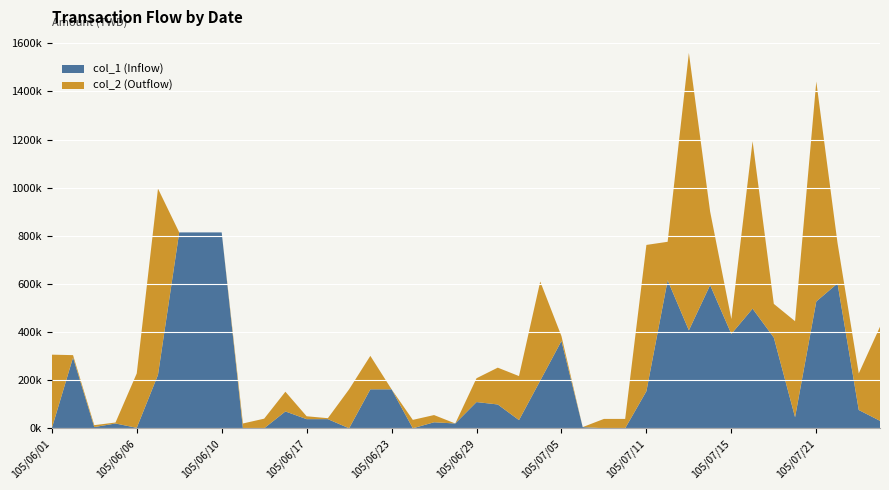

Reading left to right, what are all the values shown in this chart?

col_1 (Inflow): 105/06/01=0	105/06/02=294000	105/06/03=5000	105/06/04=20000	105/06/06=2000	105/06/07=222000	105/06/08=814000	105/06/09=814000	105/06/10=814000	105/06/14=0	105/06/15=0	105/06/16=70000	105/06/17=38000	105/06/20=38000	105/06/21=0	105/06/22=162000	105/06/23=162000	105/06/24=0	105/06/27=25000	105/06/28=20000	105/06/29=109000	105/06/30=99000	105/07/01=34000	105/07/04=198000	105/07/05=363000	105/07/06=5000	105/07/07=0	105/07/08=0	105/07/11=154000	105/07/12=615000	105/07/13=407000	105/07/14=595000	105/07/15=392000	105/07/18=497000	105/07/19=377000	105/07/20=46000	105/07/21=527000	105/07/22=602000	105/07/25=76000	105/07/26=31000
col_2 (Outflow): 105/06/01=306000	105/06/02=10000	105/06/03=8000	105/06/04=4000	105/06/06=226000	105/06/07=774000	105/06/08=0	105/06/09=0	105/06/10=0	105/06/14=20000	105/06/15=40000	105/06/16=82000	105/06/17=12000	105/06/20=4000	105/06/21=162000	105/06/22=139000	105/06/23=0	105/06/24=35000	105/06/27=30000	105/06/28=0	105/06/29=99000	105/06/30=153000	105/07/01=183000	105/07/04=412000	105/07/05=20000	105/07/06=0	105/07/07=39000	105/07/08=39000	105/07/11=608000	105/07/12=160000	105/07/13=1153000	105/07/14=306000	105/07/15=62000	105/07/18=696000	105/07/19=140000	105/07/20=399000	105/07/21=914000	105/07/22=168000	105/07/25=152000	105/07/26=391000